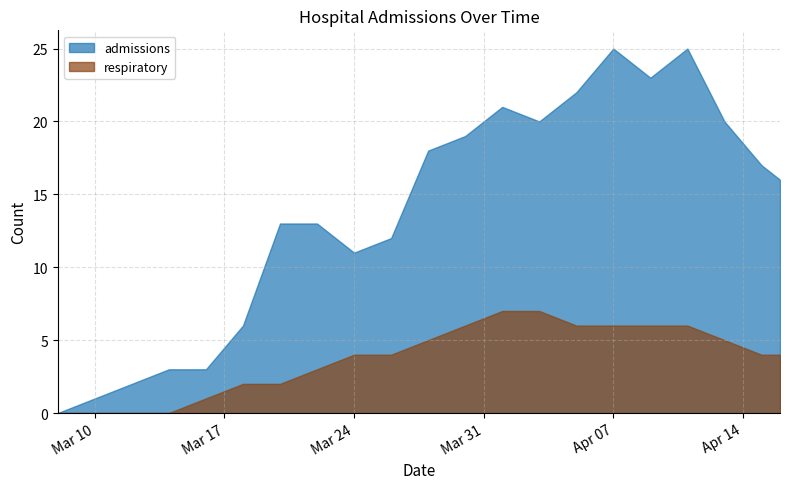

How many data points does each series have?

21